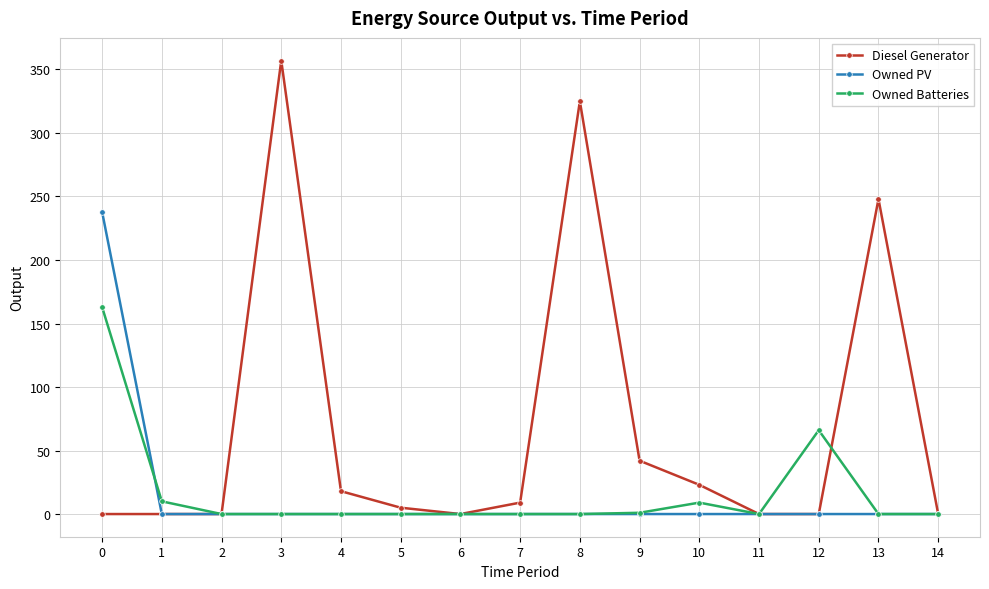

True or false: Diesel Generator has more than 1 points higher than both neighbors.

True